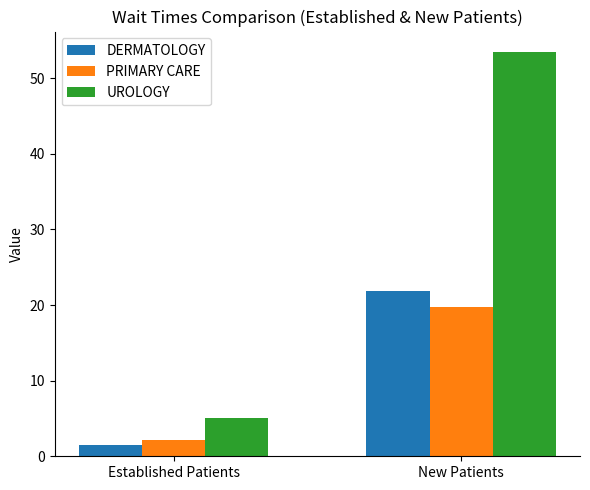

What is the sum of all UROLOGY values?

58.5